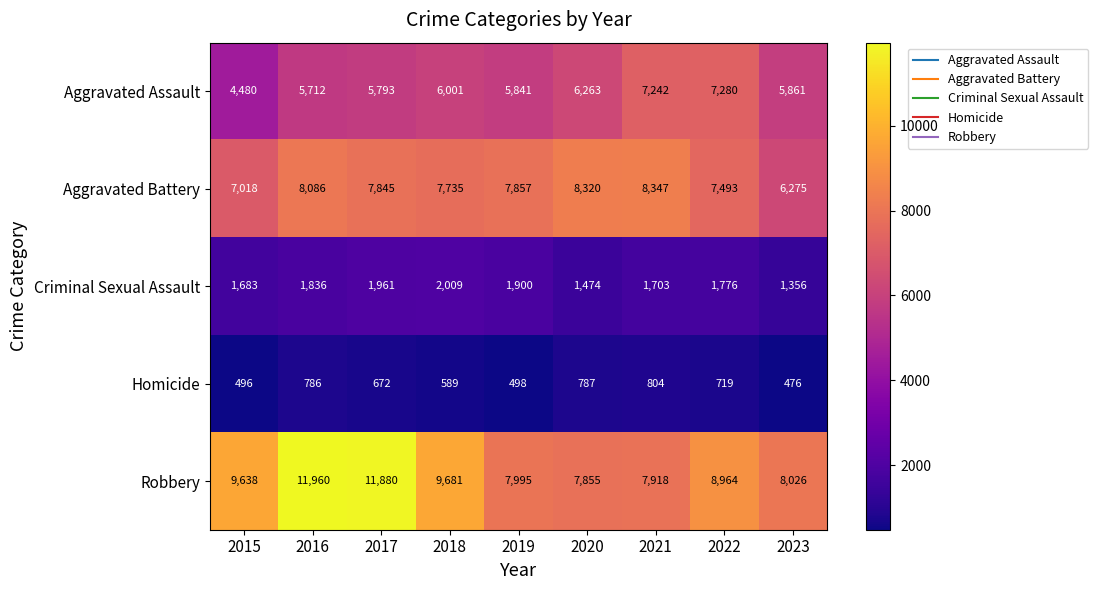

List the series in order of their peak value, lowest first.

Homicide, Criminal Sexual Assault, Aggravated Assault, Aggravated Battery, Robbery